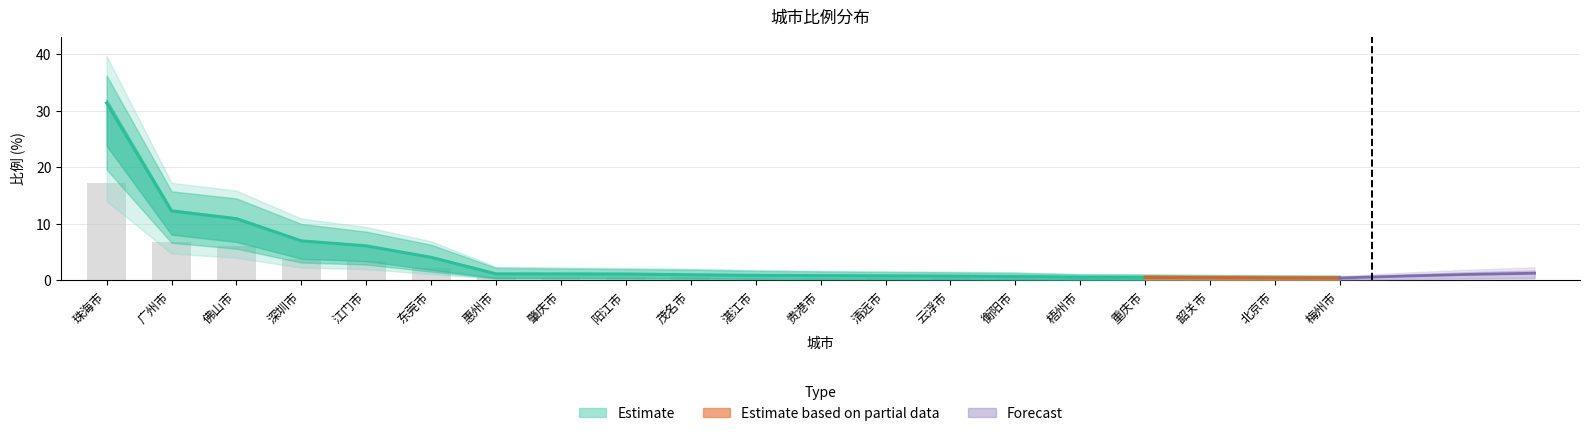

What is the maximum value shown in the chart?

31.4